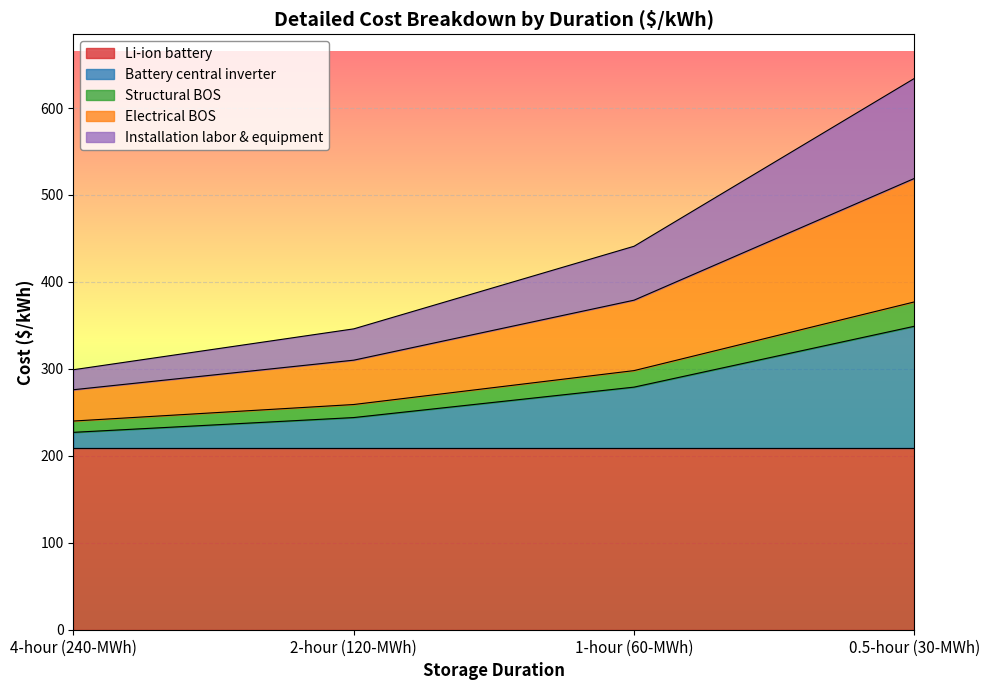

How many lines are shown in the chart?

5